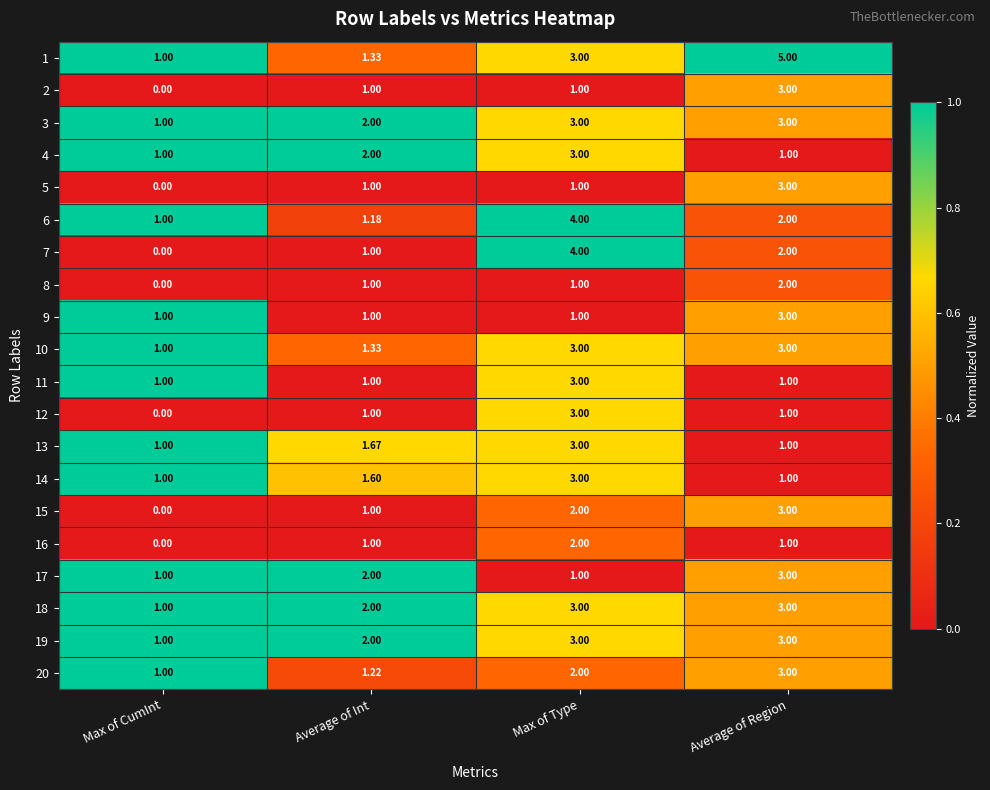

At which label does 9 reach its peak?

Average of Region